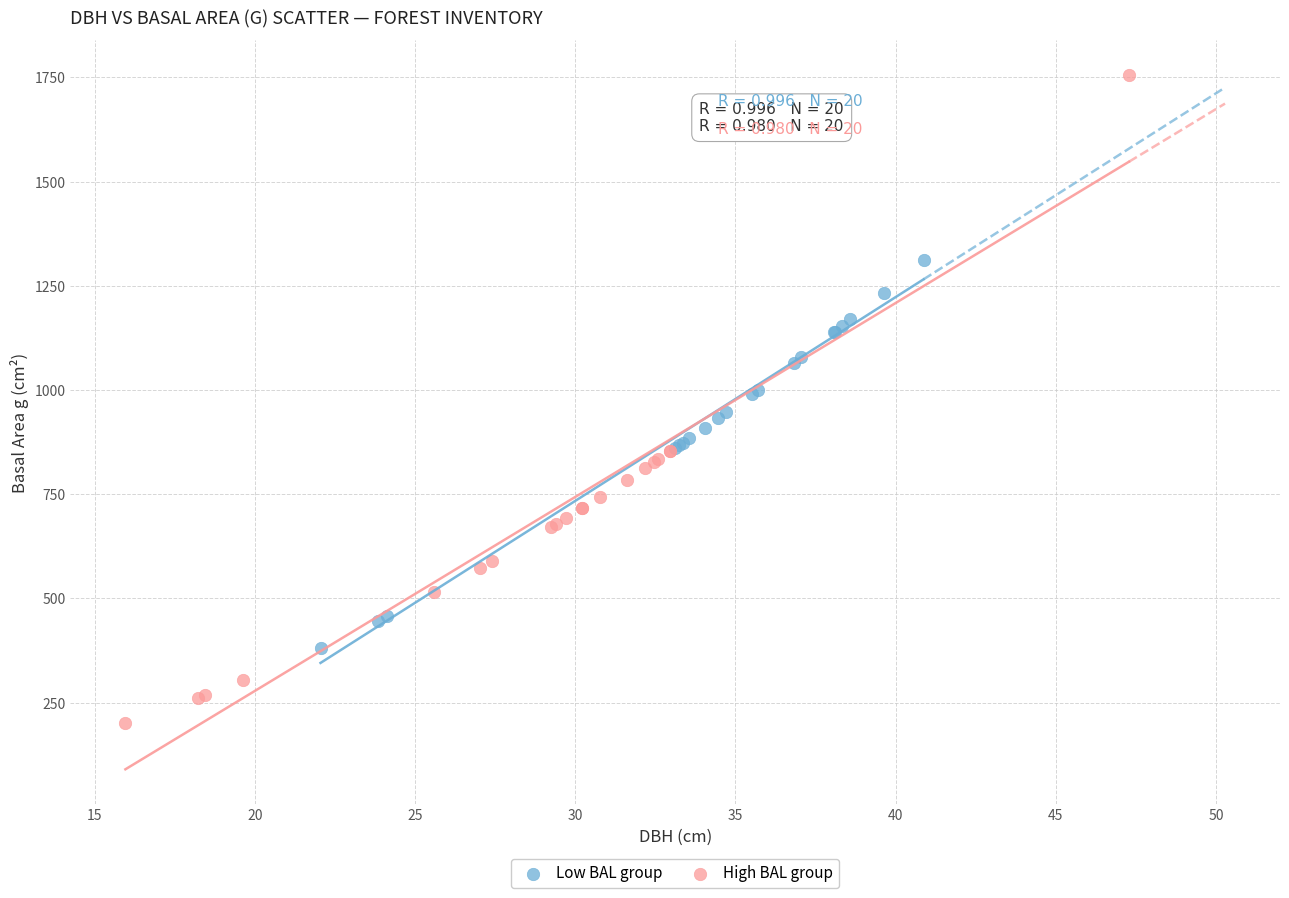

Which series reaches the maximum Y coordinate?

High BAL group